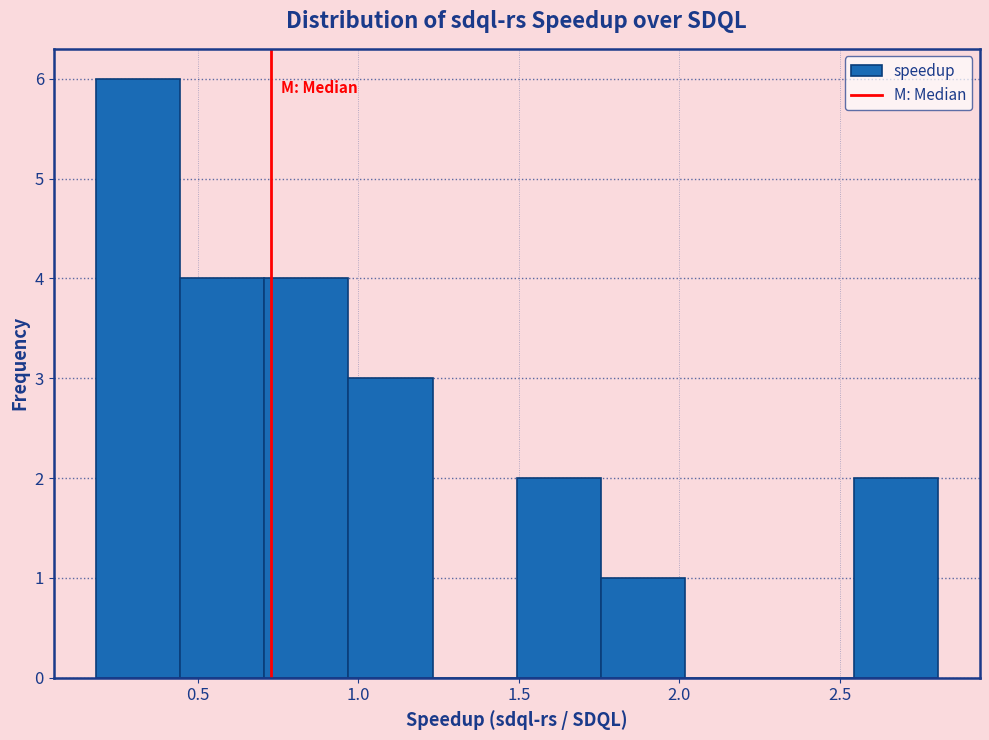

What is the height of the bar covering 0.95 to 1.25 on the x-axis? Neither the bar edges nor the heights are printed on the chart, so give them approximately, as read against the axes.

3